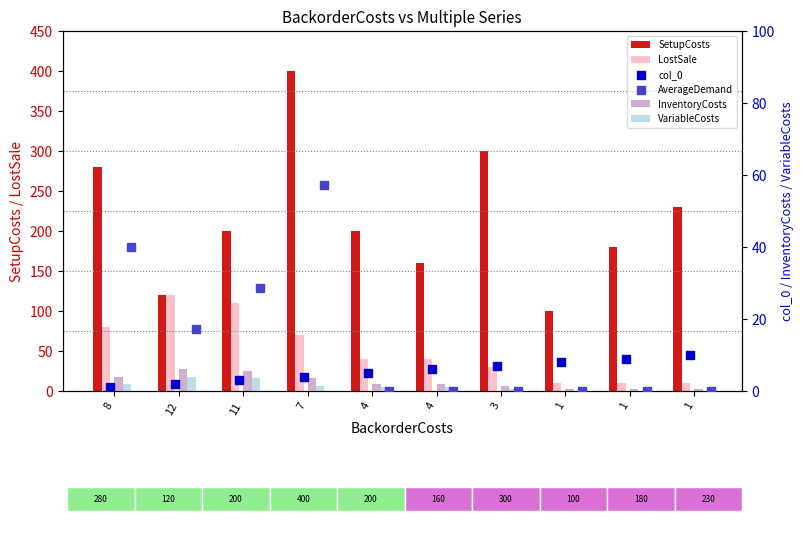

Is the value of InventoryCosts at 4 greater than the value of AverageDemand at 7?

No